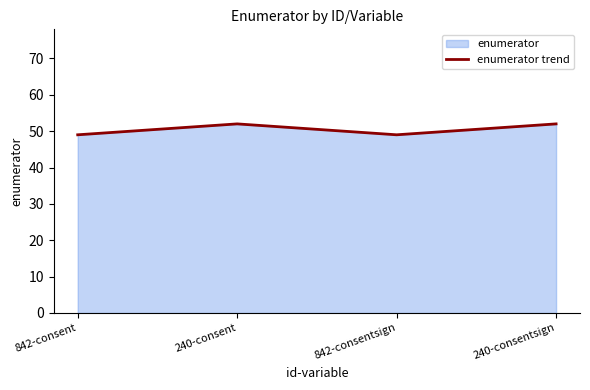

The chart shows a value of 52 at 240-consentsign. True or false?

True